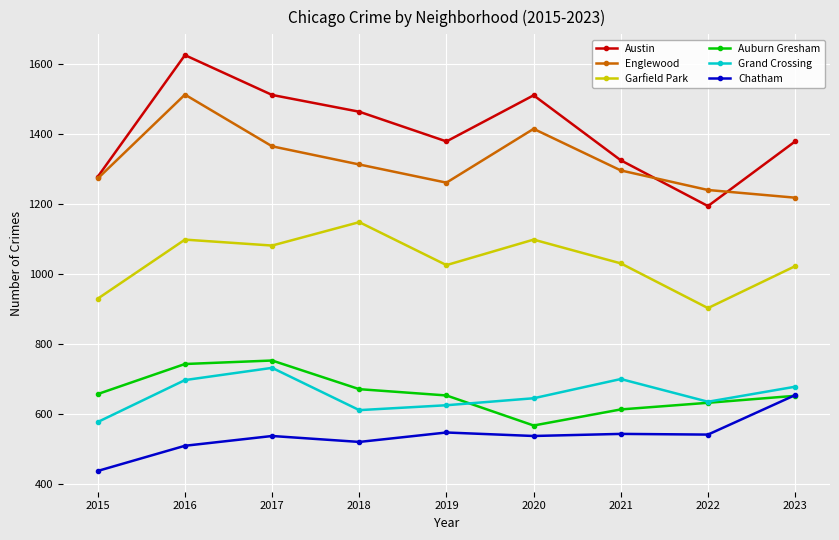

True or false: Auburn Gresham has a value of 631 at 2022.

True